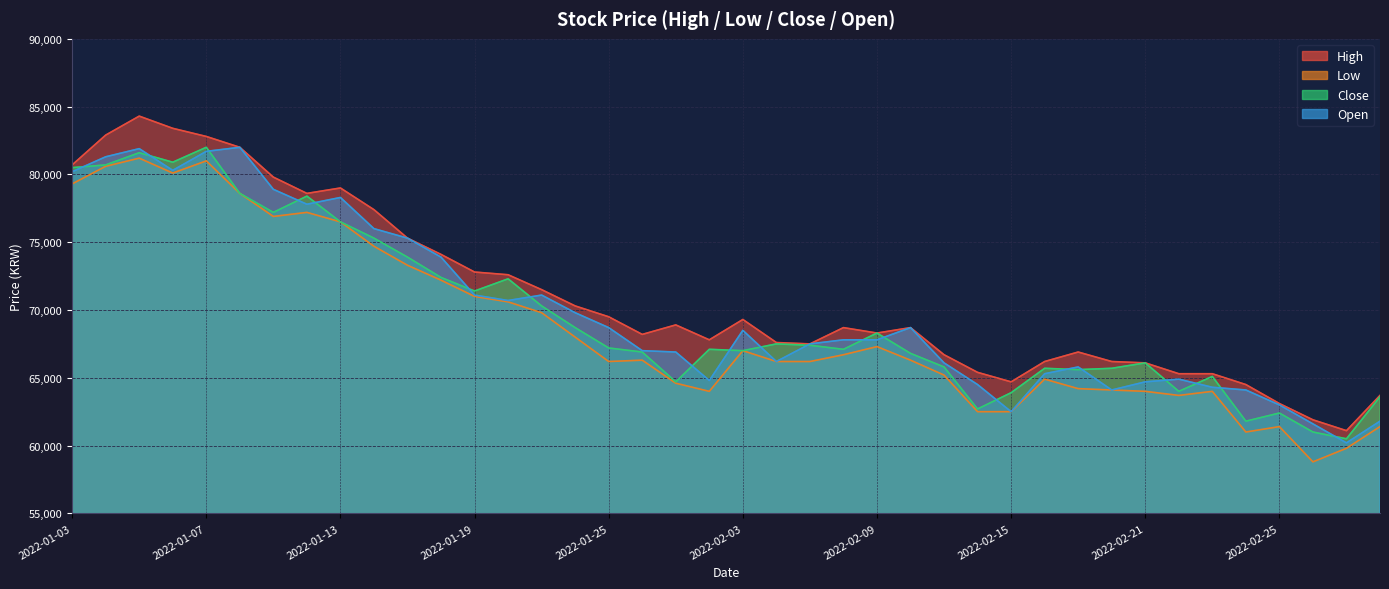

The value of Close at 2022-01-10 is 113575. True or false?

False